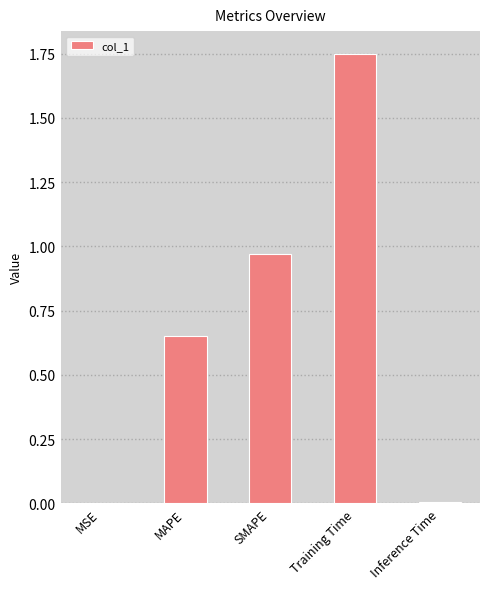

Between Inference Time and MAPE, which is larger?

MAPE